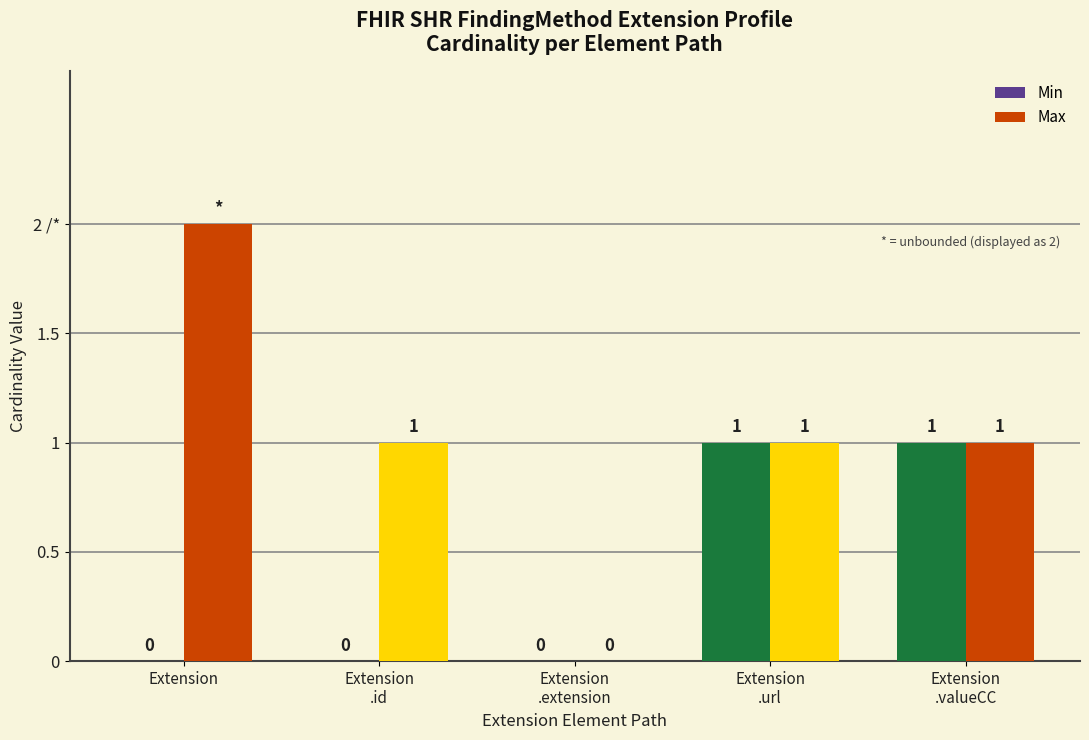

Does the chart contain stacked bars?

No